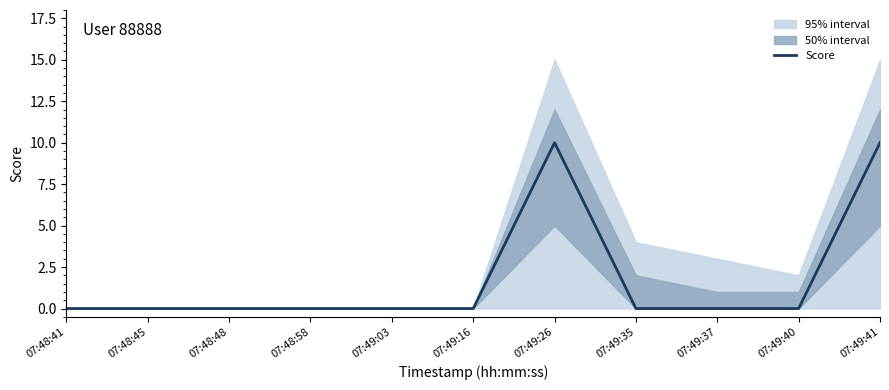

Is this an area chart (filled region under the line)?

No